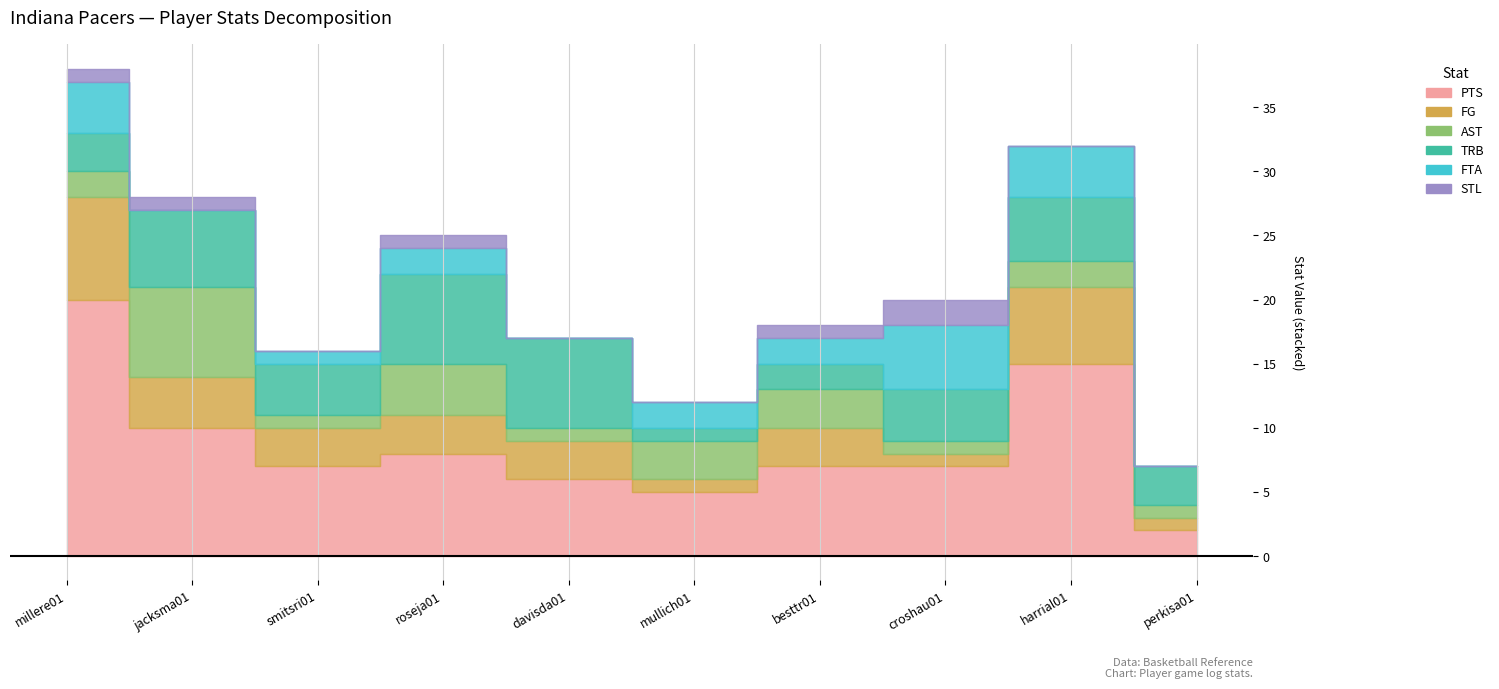

How many lines are shown in the chart?

6